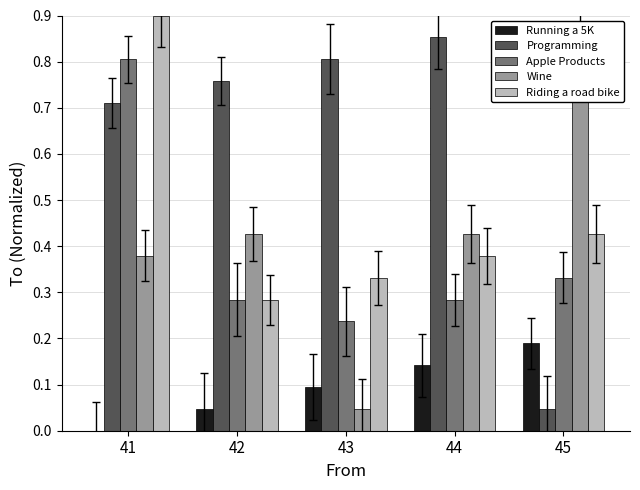

How many Apple Products values are between 0 and 1?

5